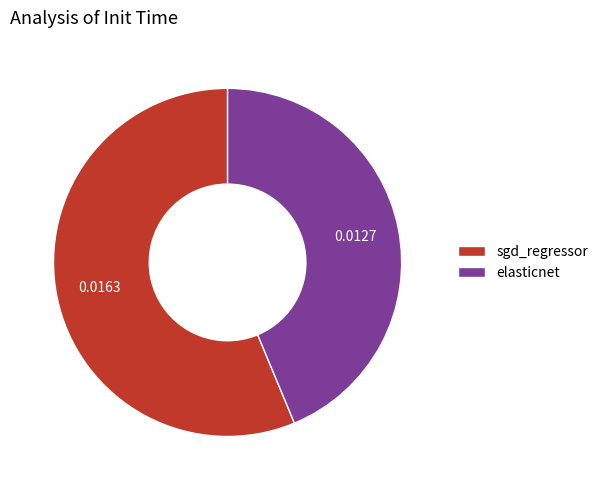

Which category has the smallest portion of the pie?

elasticnet